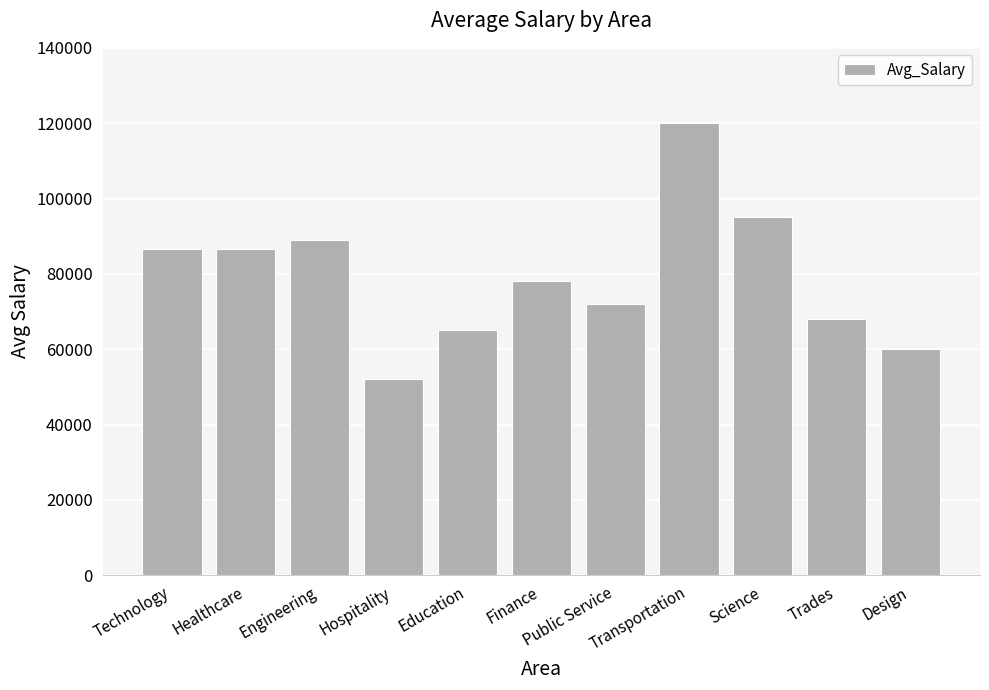

Count the number of data series in this chart.

1